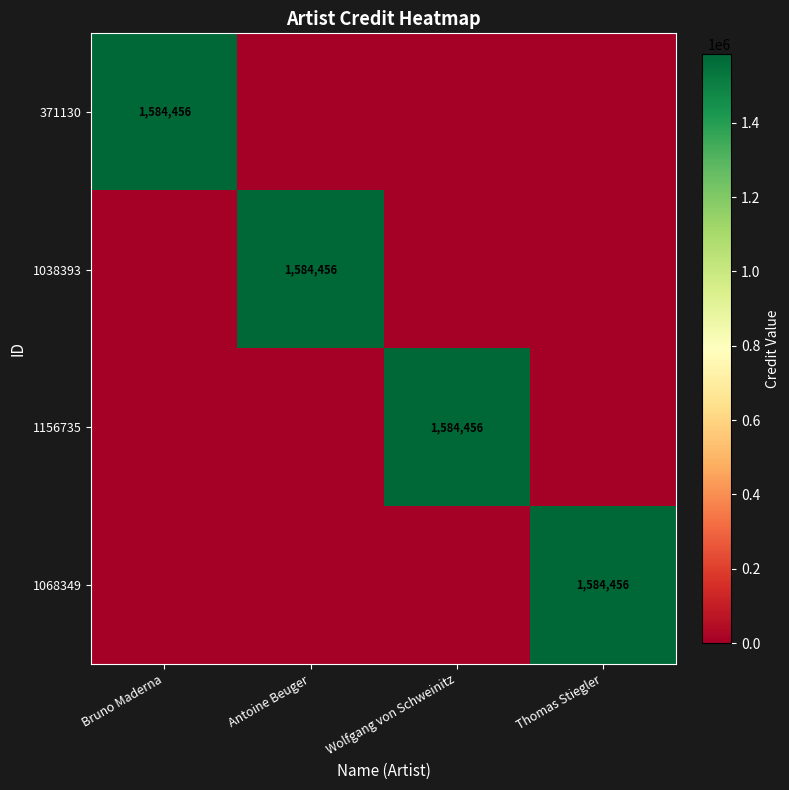

Which has a higher value, Bruno Maderna or Wolfgang von Schweinitz?

Bruno Maderna